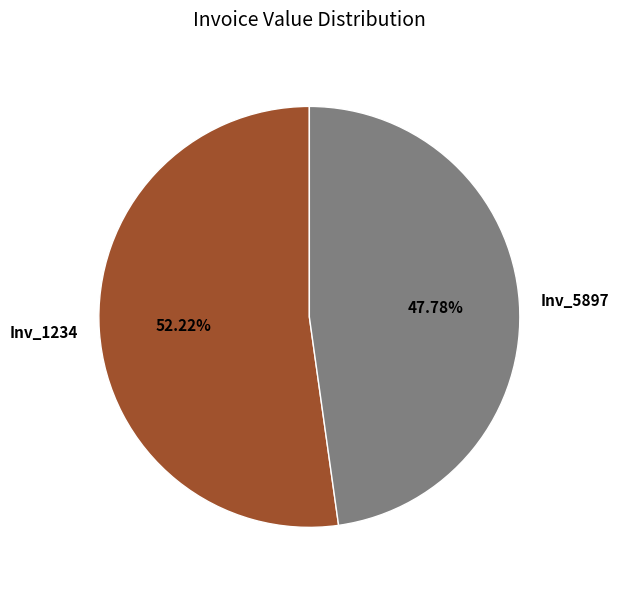

What percentage is the Inv_1234 slice, to the nearest percent?

52%